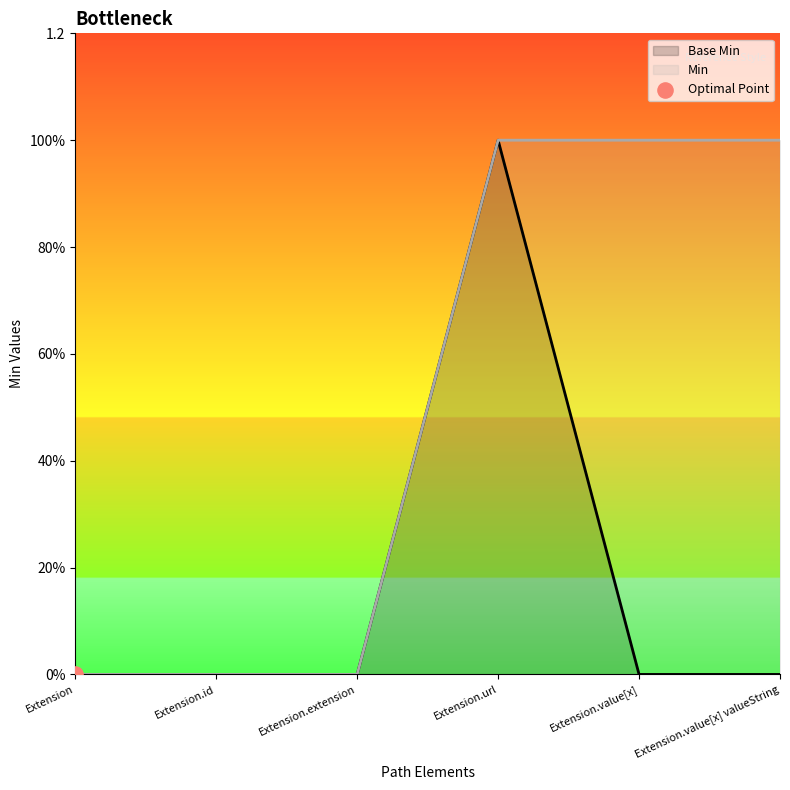

Which series has the largest total across all categories?

Min